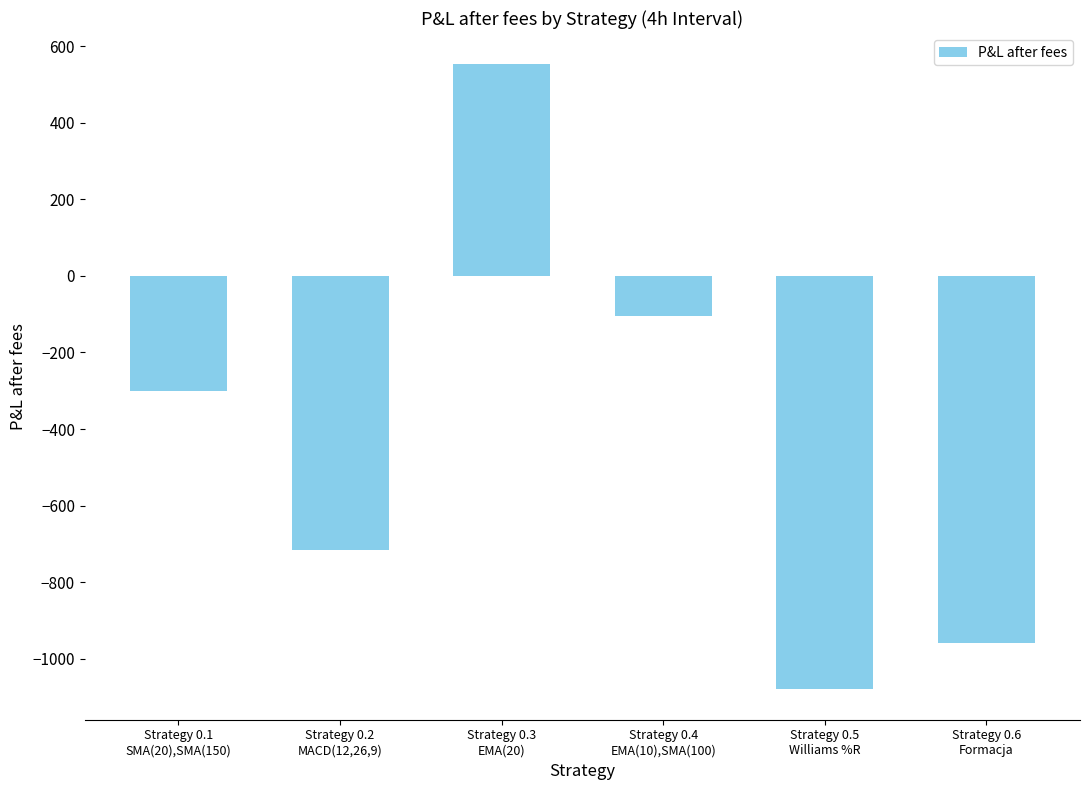

Reading left to right, transcribe all the data shown in this chart.

-302	-717	553	-106	-1078	-960